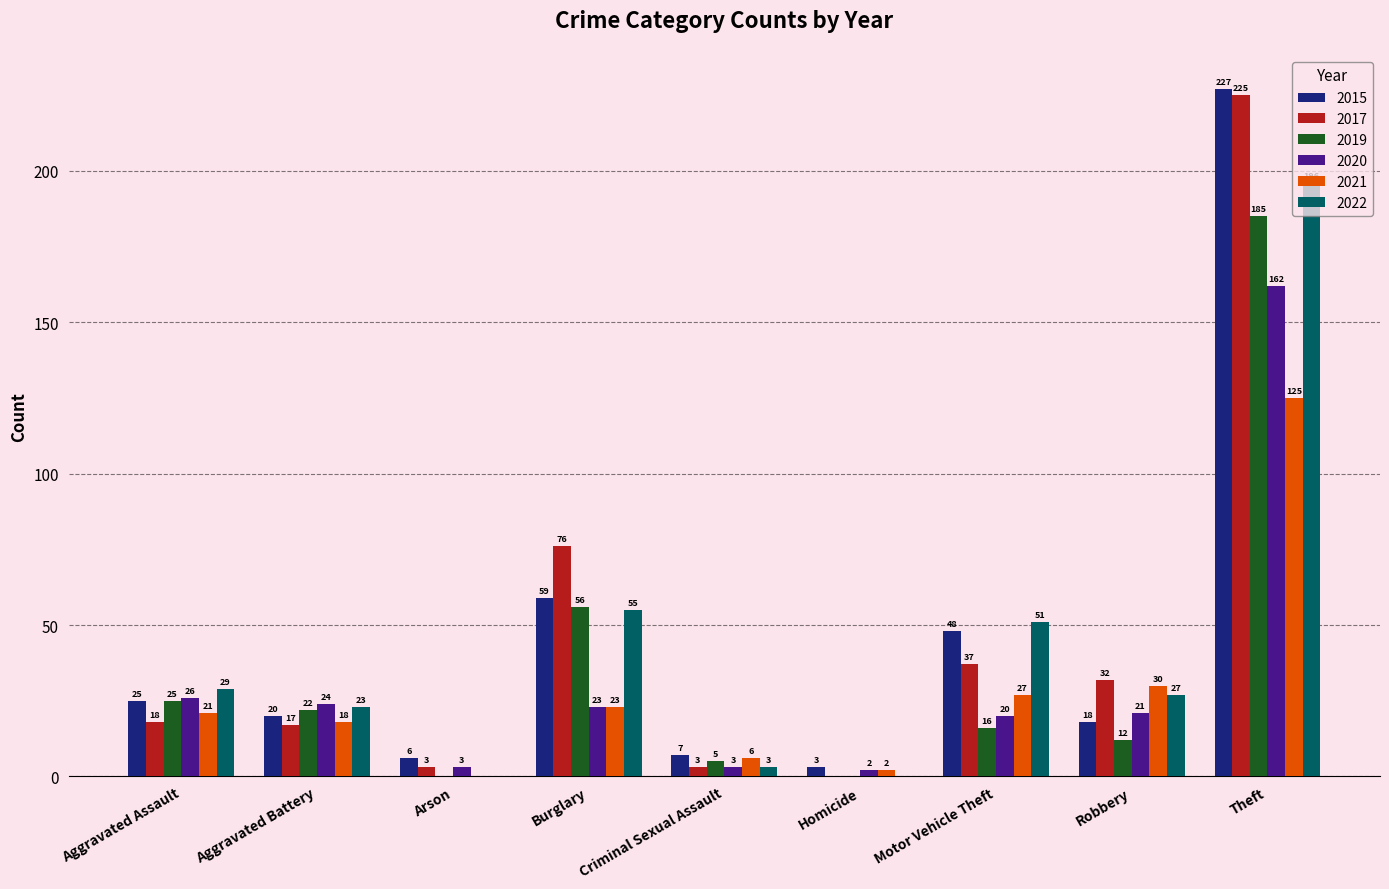

Read the 2020 value at Aggravated Battery, to the nearest 10.

20